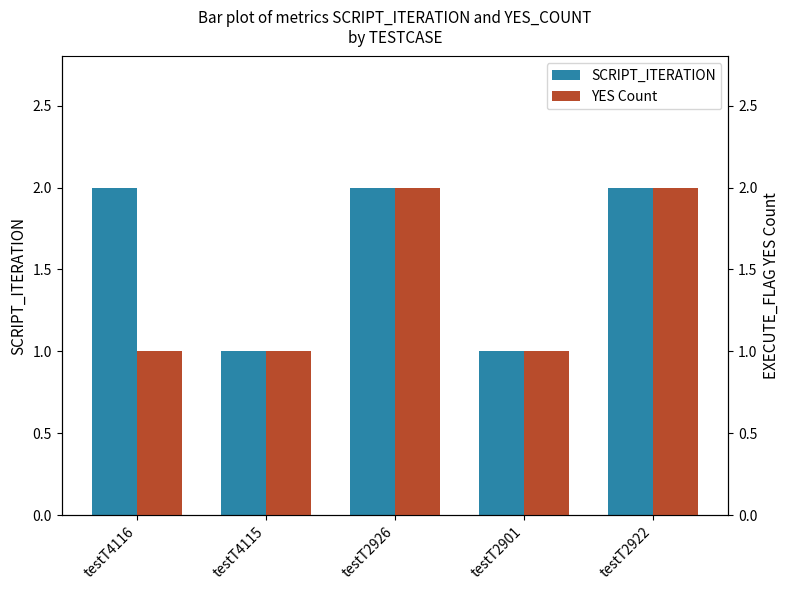

Reading left to right, what are all the values shown in this chart?

SCRIPT_ITERATION: 2	1	2	1	2
YES Count: 1	1	2	1	2